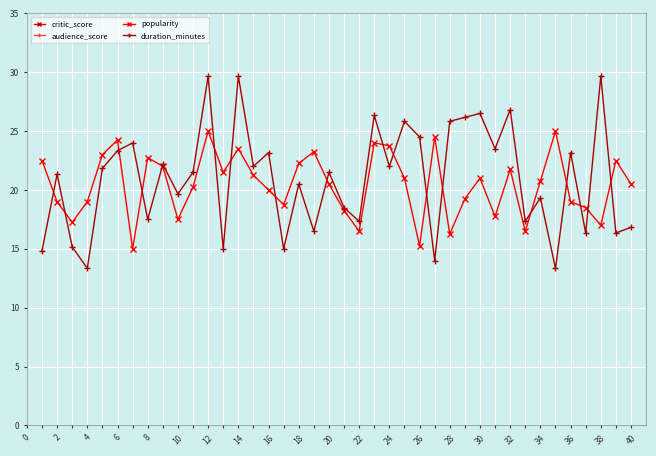

Reading right to left, list all the values displayed in this chart.

critic_score: 85.0	96.0	60.0	68.0	79.0	70.0	94.0	90.0	61.0	96.0	85.0	99.0	95.0	70.0	97.0	86.0	84.0	84.0	63.0	87.0	86.0	72.0	74.0	63.0	81.0	76.0	88.0	72.0	99.0	81.0	78.0	82.0	91.0	95.0	91.0	61.0	82.0	78.0	79.0	87.0
audience_score: 60.0	75.0	76.0	72.0	84.0	89.0	52.0	67.0	96.0	83.0	53.0	57.0	73.0	56.0	73.0	78.0	53.0	88.0	95.0	71.0	78.0	57.0	57.0	90.0	80.0	95.0	61.0	73.0	71.0	86.0	55.0	70.0	72.0	97.0	71.0	61.0	71.0	54.0	80.0	51.0
popularity: 20.5	22.5	17.0	18.5	19.0	25.0	20.8	16.5	21.8	17.8	21.0	19.2	16.2	24.5	15.2	21.0	23.8	24.0	16.5	18.2	20.5	23.2	22.2	18.8	20.0	21.2	23.5	21.5	25.0	20.2	17.5	22.0	22.8	15.0	24.2	23.0	19.0	17.2	19.0	22.5
duration_minutes: 16.8	16.3	29.7	16.3	23.2	13.3	19.3	17.3	26.8	23.5	26.5	26.2	25.8	14.0	24.5	25.8	22.0	26.3	17.3	18.5	21.5	16.5	20.5	15.0	23.2	22.0	29.7	15.0	29.7	21.5	19.7	22.2	17.5	24.0	23.3	21.8	13.3	15.2	21.3	14.8